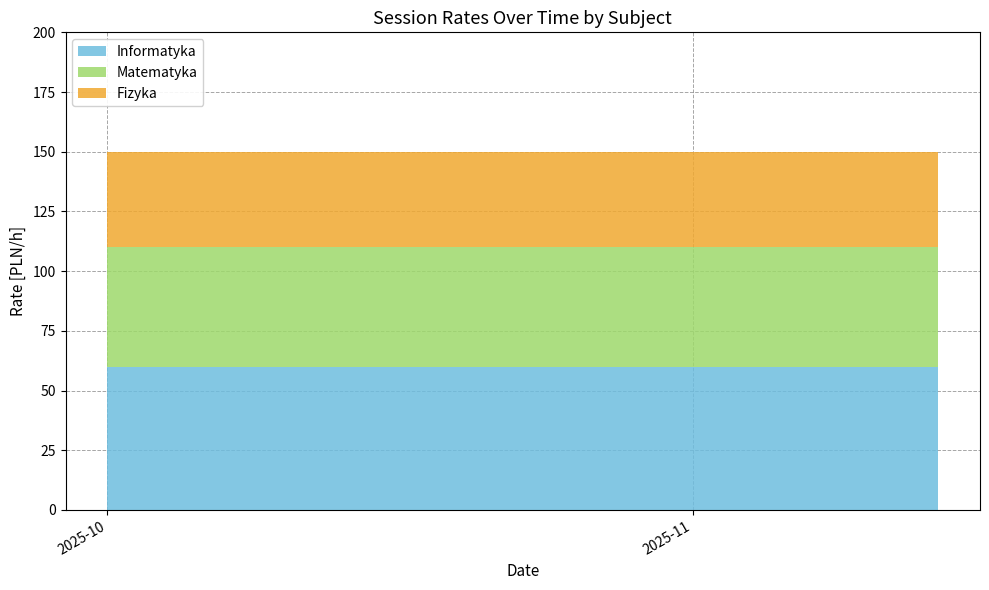

Reading left to right, transcribe all the data shown in this chart.

Informatyka: 60	60	60	60	60	60	60	60	60	60	60	60	60	60	60	60	60	60	60	60
Matematyka: 50	50	50	50	50	50	50	50	50	50	50	50	50	50	50	50	50	50	50	50
Fizyka: 40	40	40	40	40	40	40	40	40	40	40	40	40	40	40	40	40	40	40	40